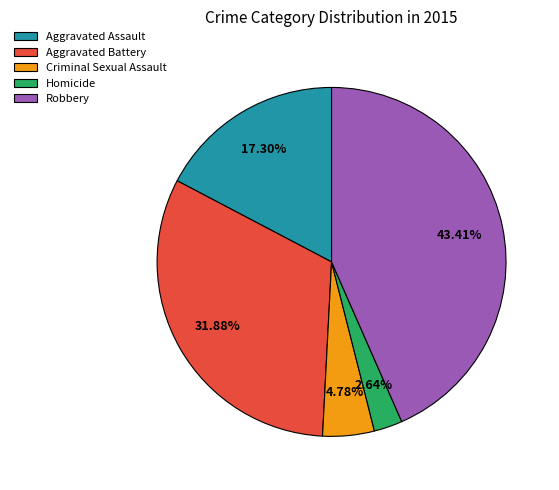

Does any single category account for the majority?

No